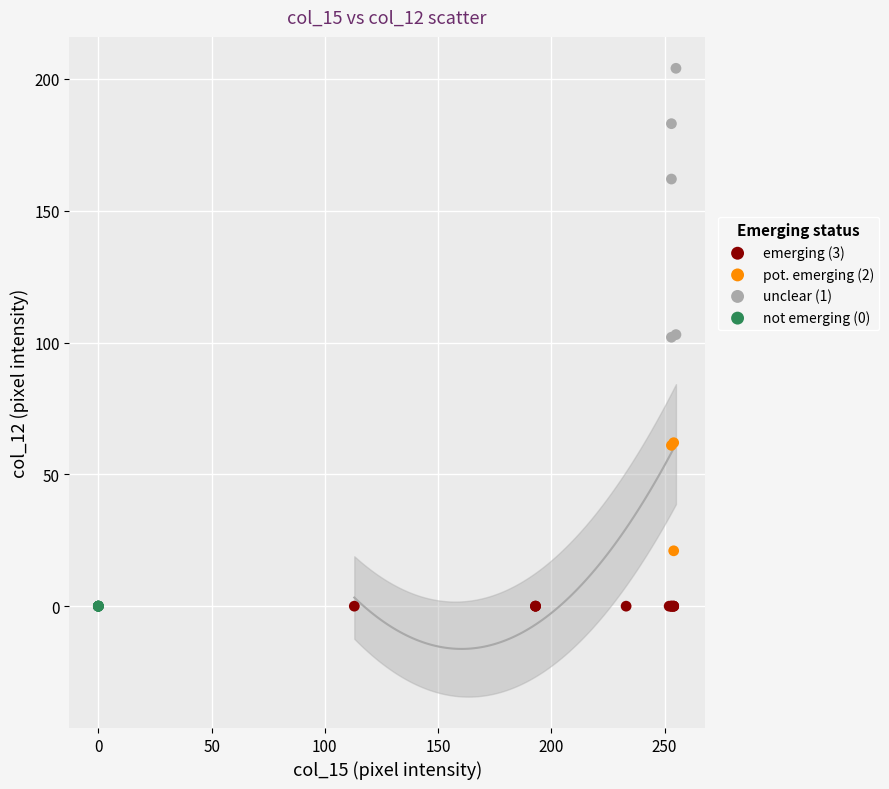

Which series reaches the maximum Y coordinate?

unclear (1)